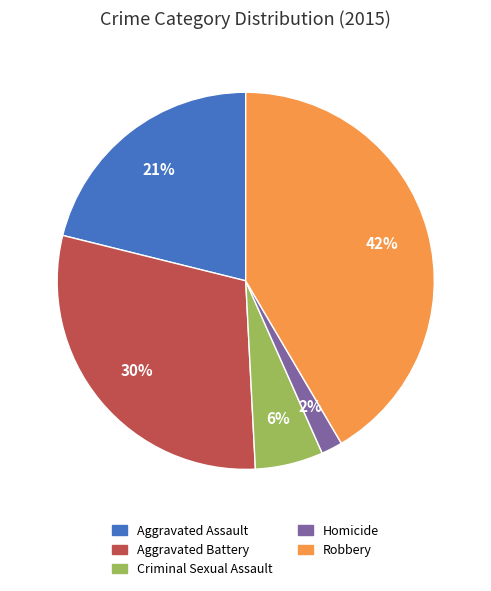

How many segments does this pie chart have?

5